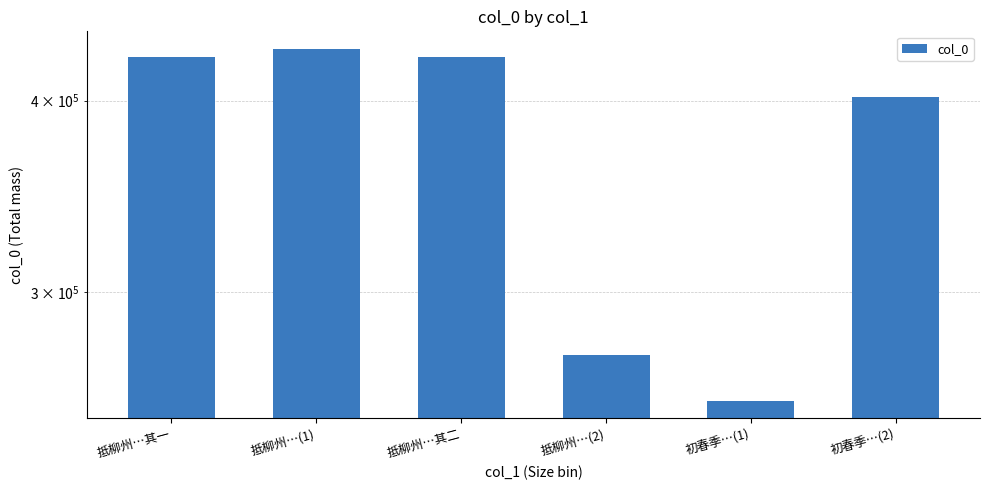

True or false: the data shows 432279 at 抵柳州…(1).

True